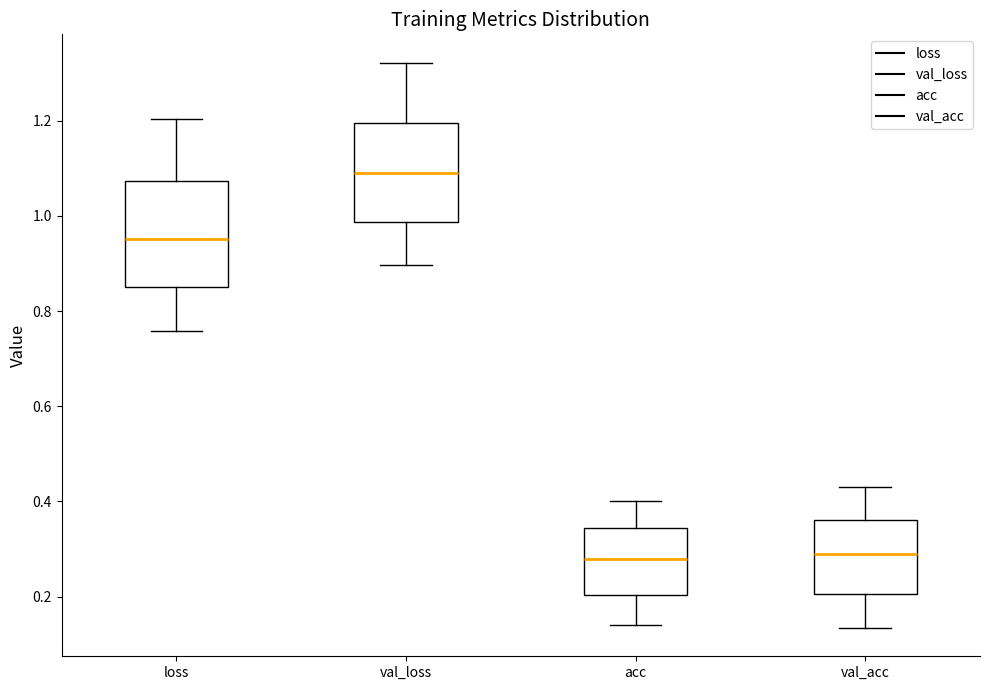

Which box has the highest median line?

val_loss